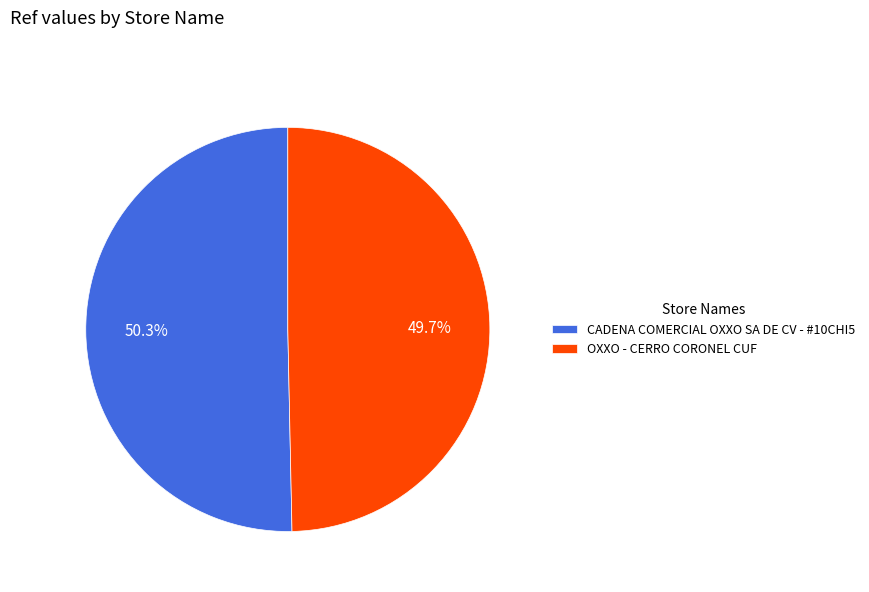

Rank the categories by value from lowest to highest.

OXXO - CERRO CORONEL CUF, CADENA COMERCIAL OXXO SA DE CV - #10CHI5